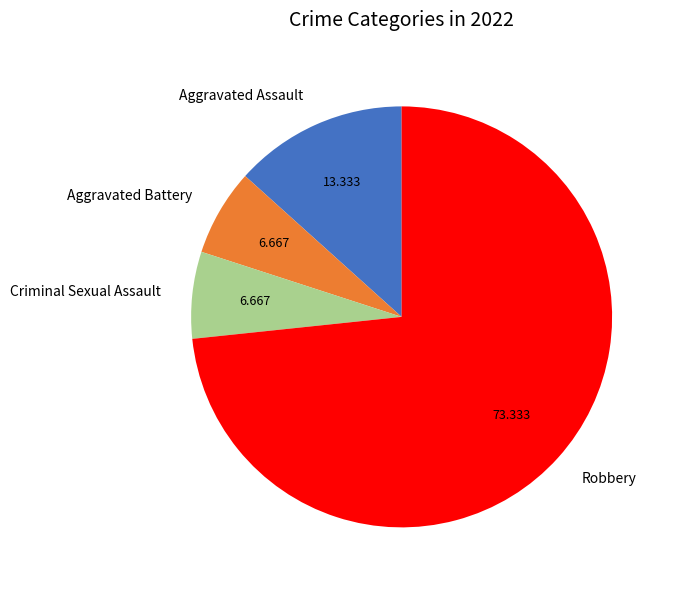

Is the sum of Aggravated Assault and Aggravated Battery greater than half?

No